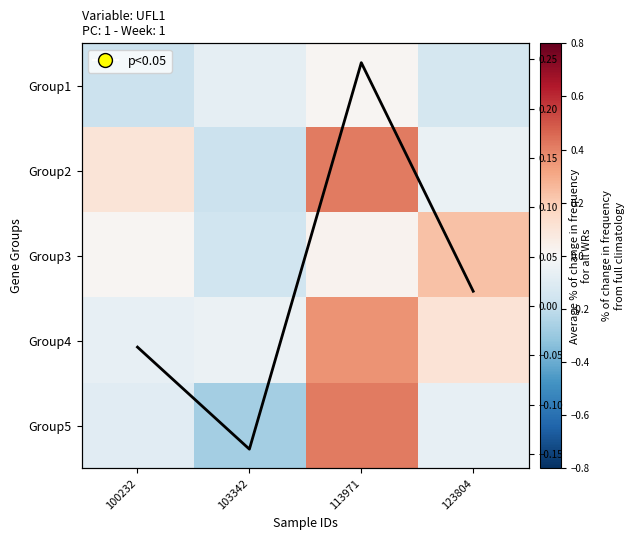

At which label does Group3 first exceed 0?

100232